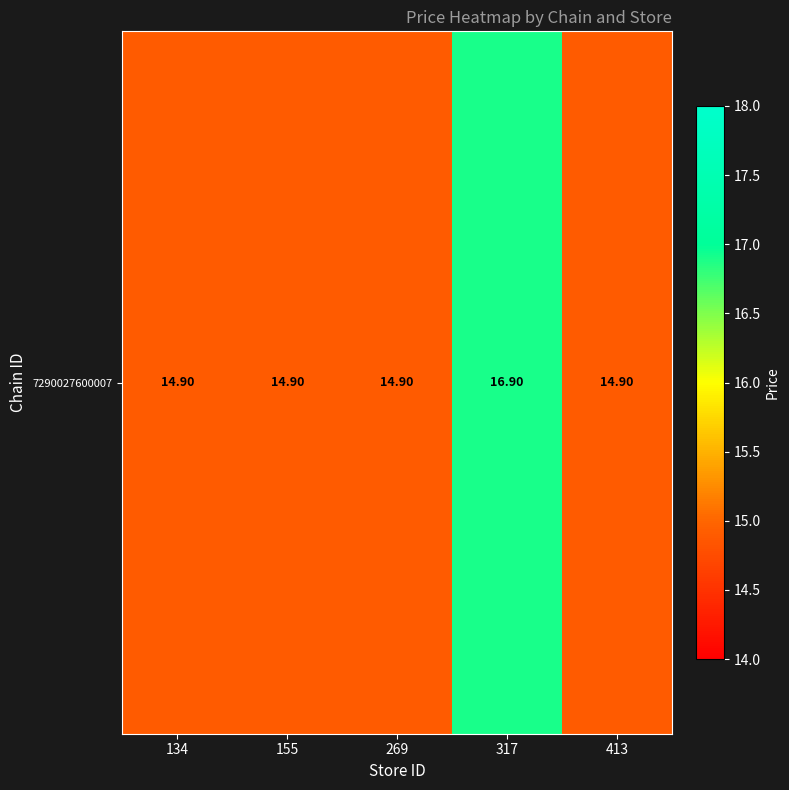

What is the sum of all values?

76.5